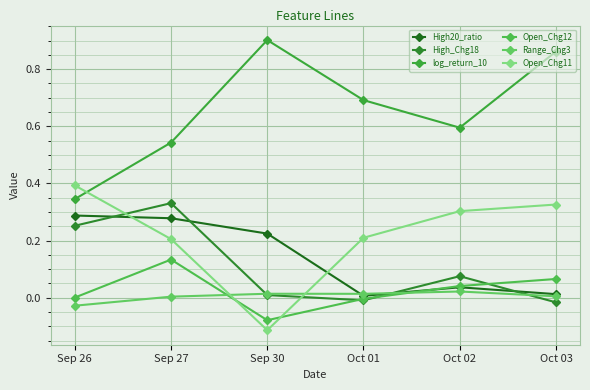

True or false: High_Chg18 has more than 2 points higher than both neighbors.

False